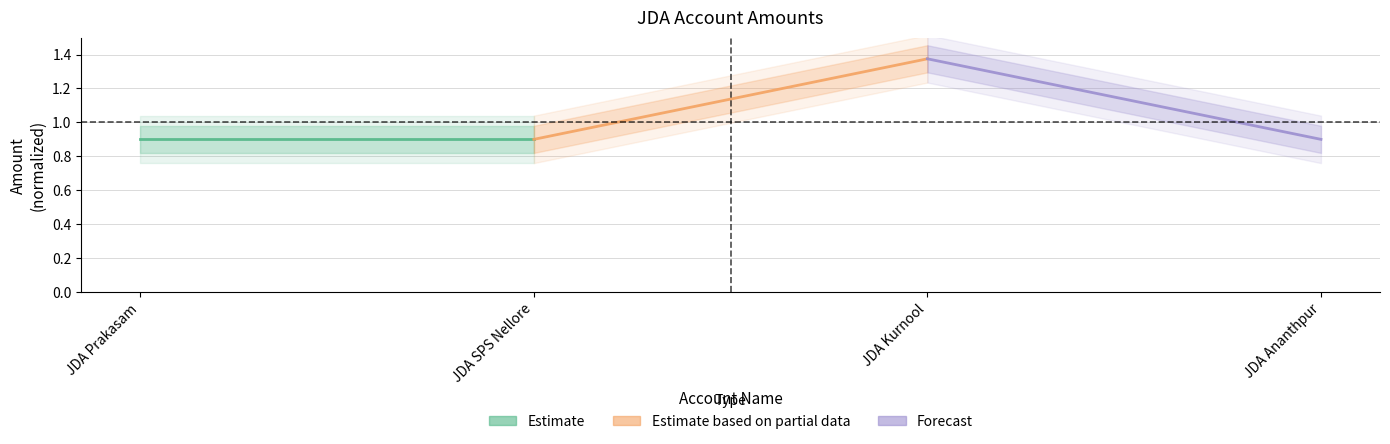

Reading left to right, what are all the values shown in this chart?

Estimate: 0.9	0.9
Estimate based on partial data: 0.9	1.4
Forecast: 1.4	0.9